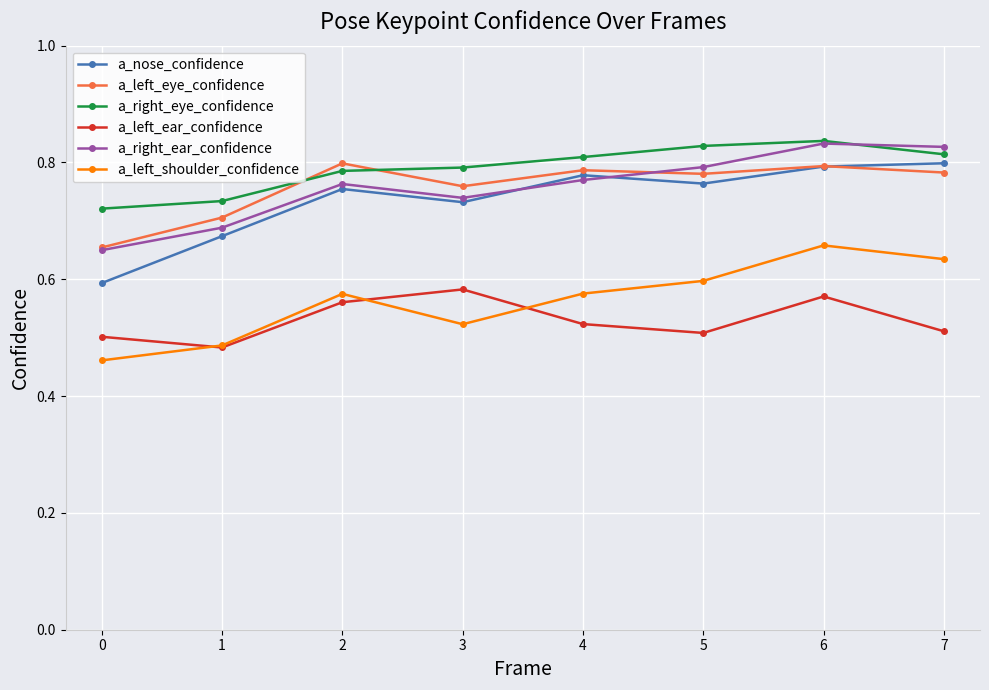

What is the total value across all series at 2?

4.2